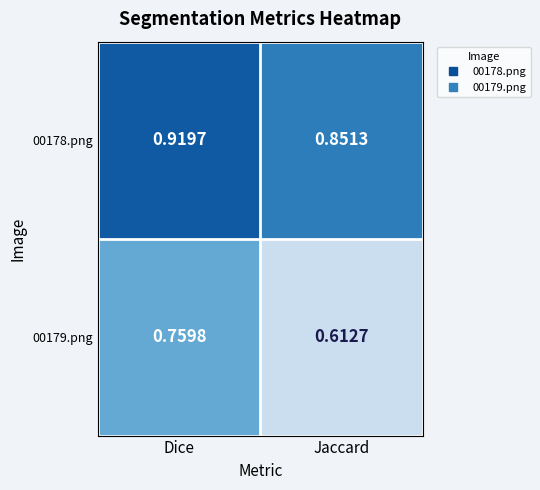

At which label is 00178.png closest to 0?

Jaccard